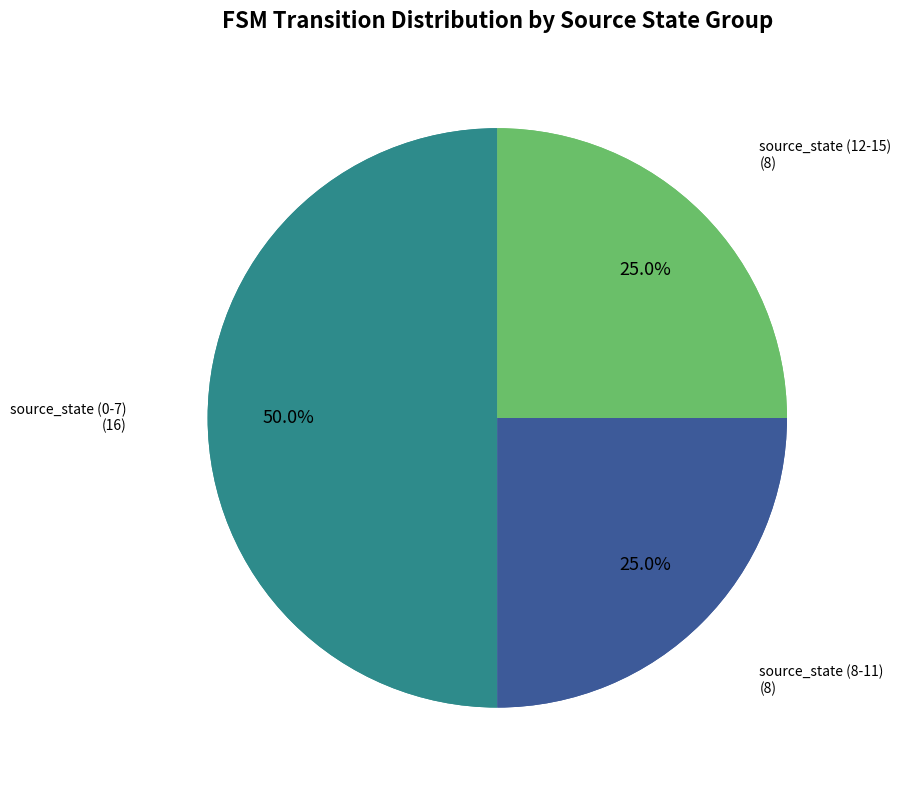

To the nearest percent, what portion does source_state (0-7) represent?

50%